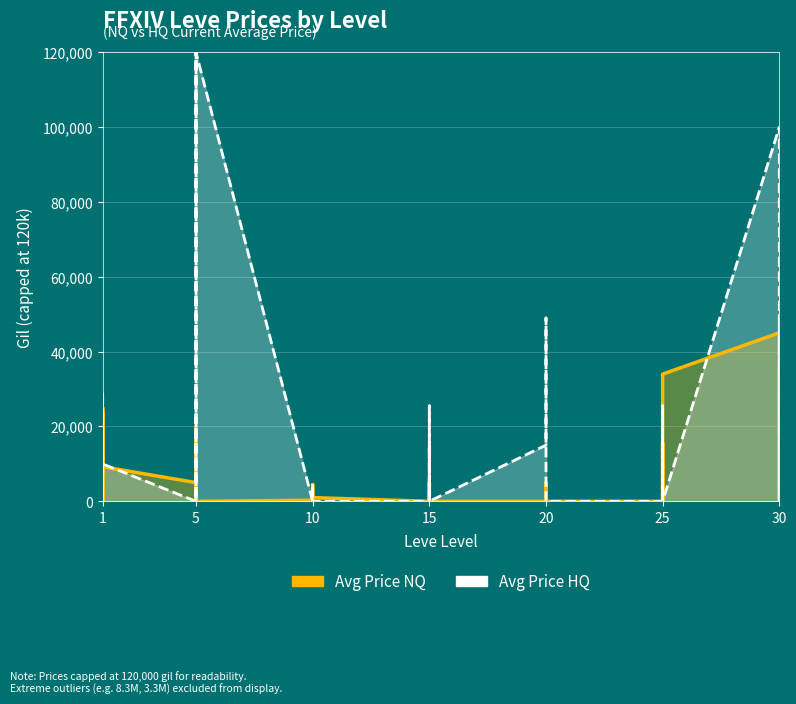

How many data points are above 0?

19